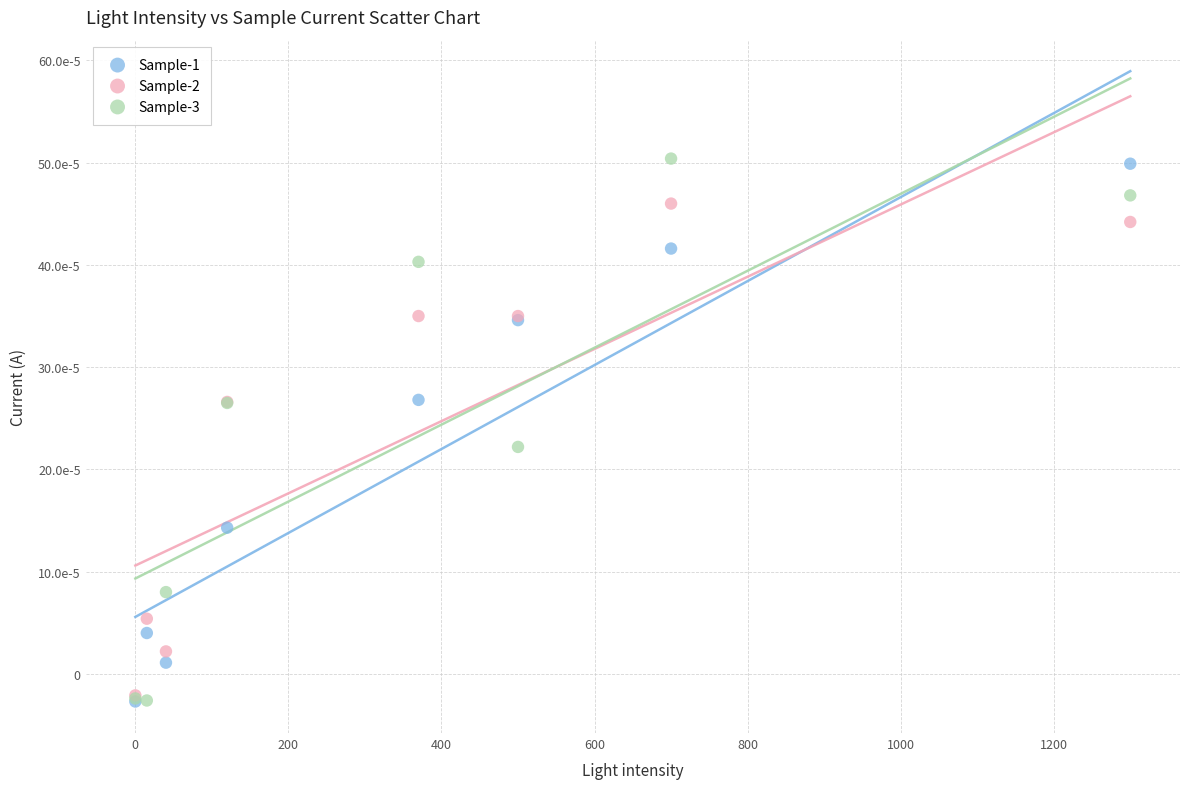

What are all the series names shown in the legend?

Sample-1, Sample-2, Sample-3